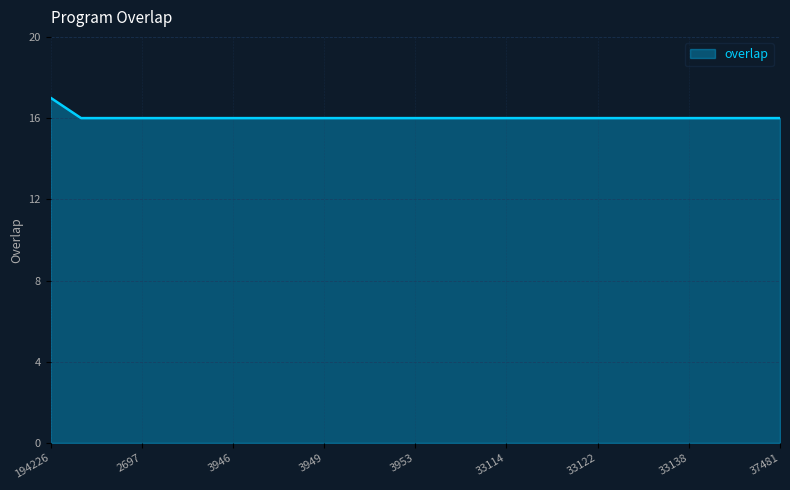

What is the minimum value shown in the chart?

16